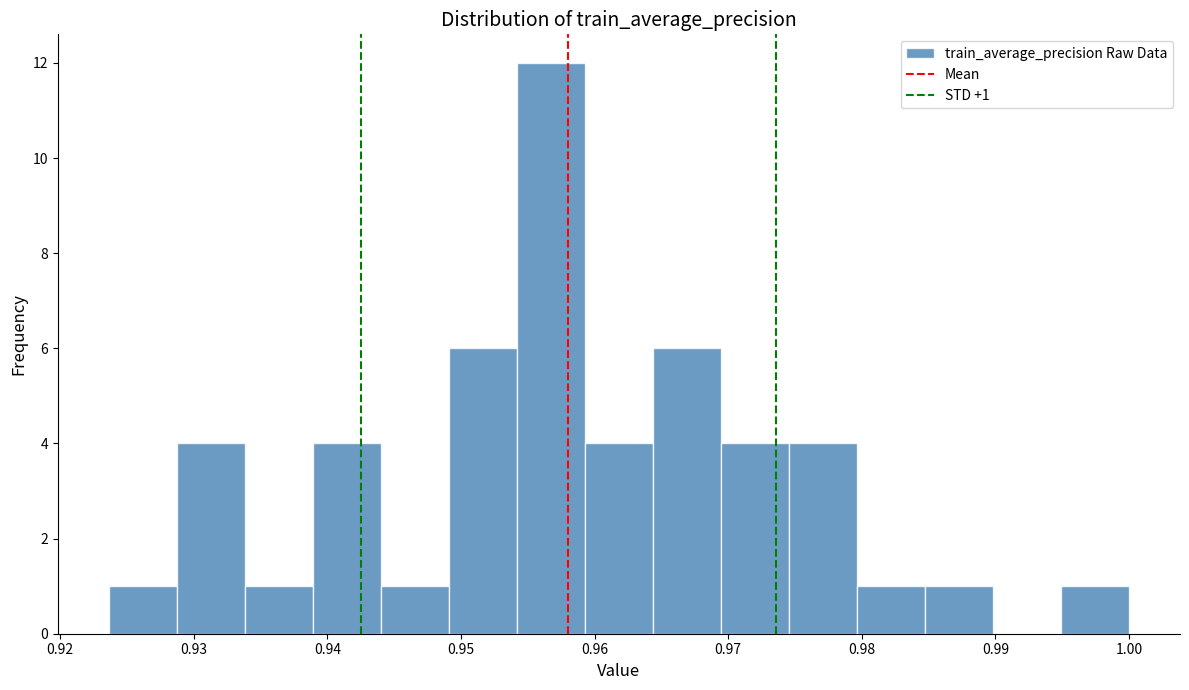

Over which range of the x-axis is the bar tallest?

0.954 to 0.959